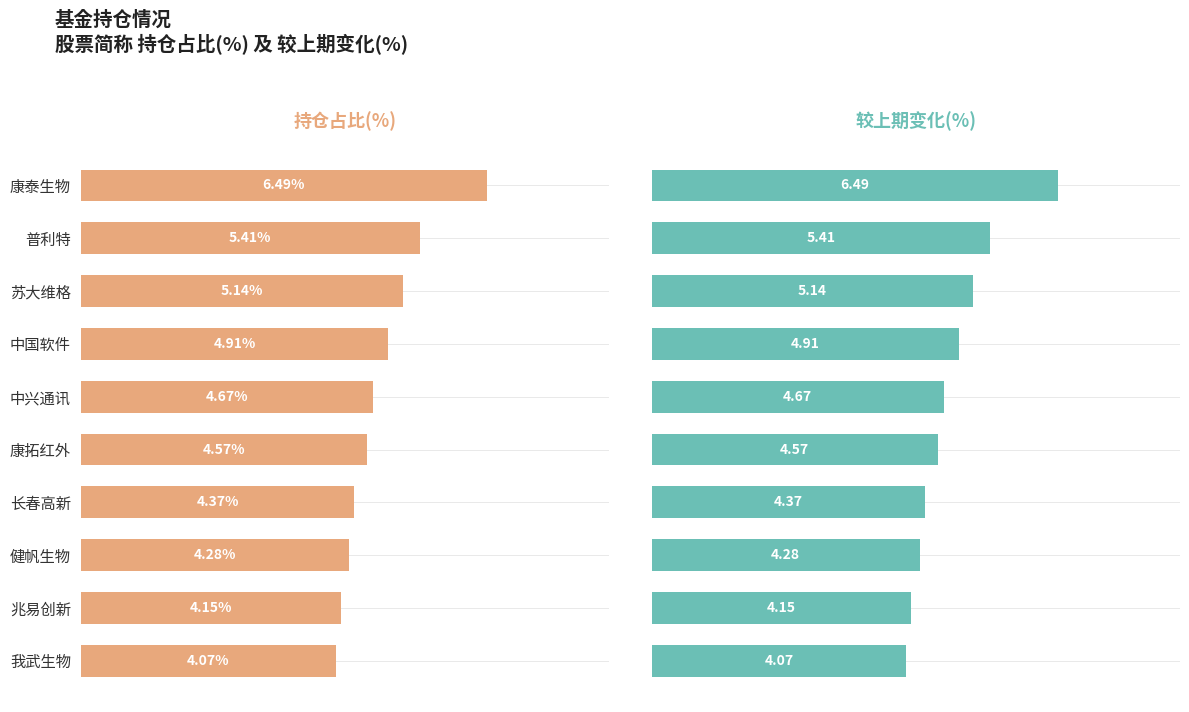

What is the difference between the 持仓占比(%) values at 兆易创新 and 苏大维格?

1.0